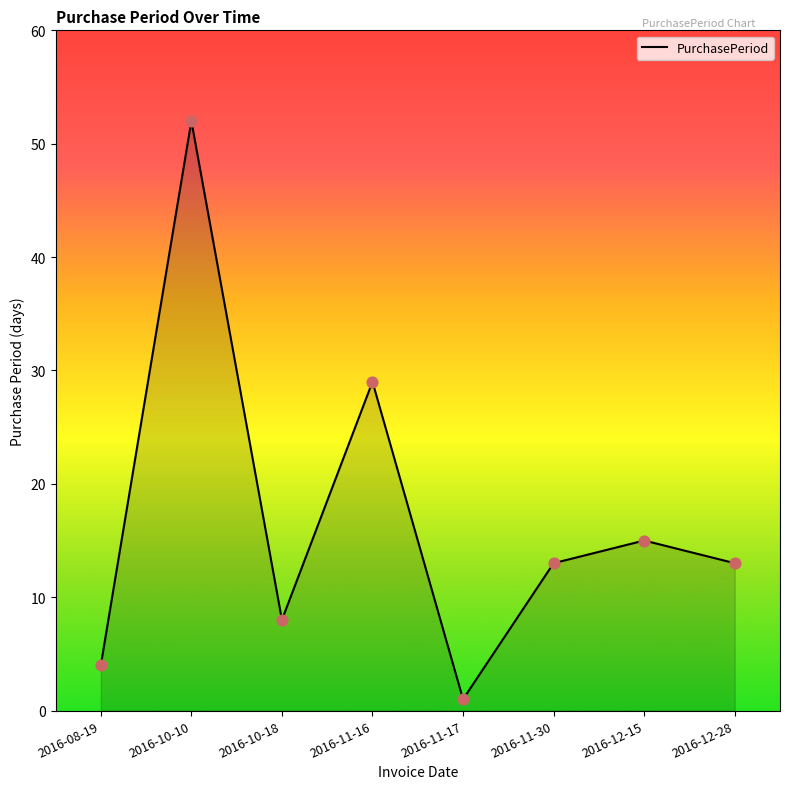

What is the change in value from 2016-10-10 to 2016-11-17?

-51